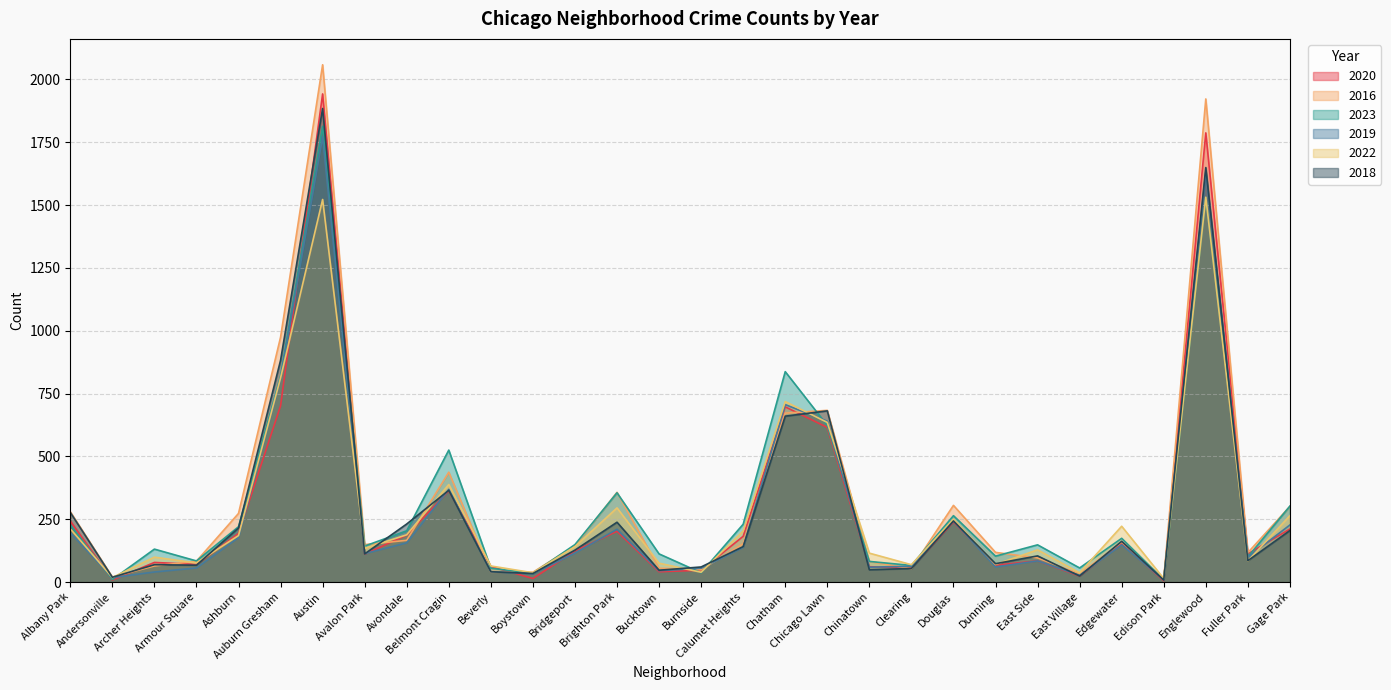

What is the label of the 15th point from the right?

Burnside